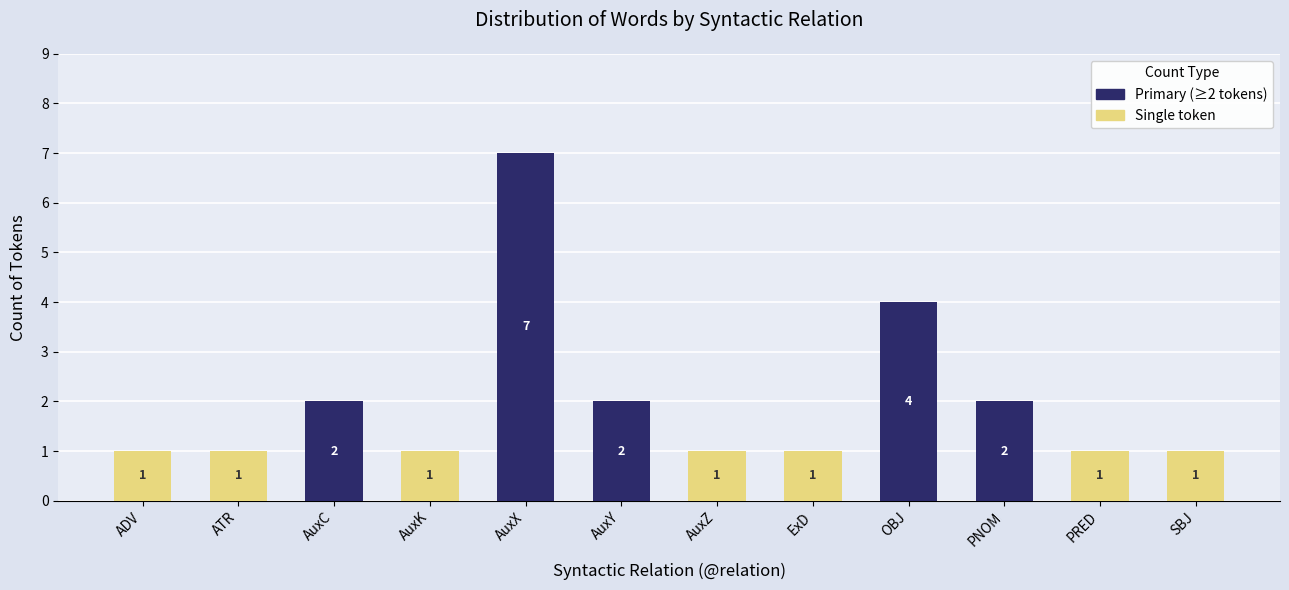

Are the bars horizontal?

No